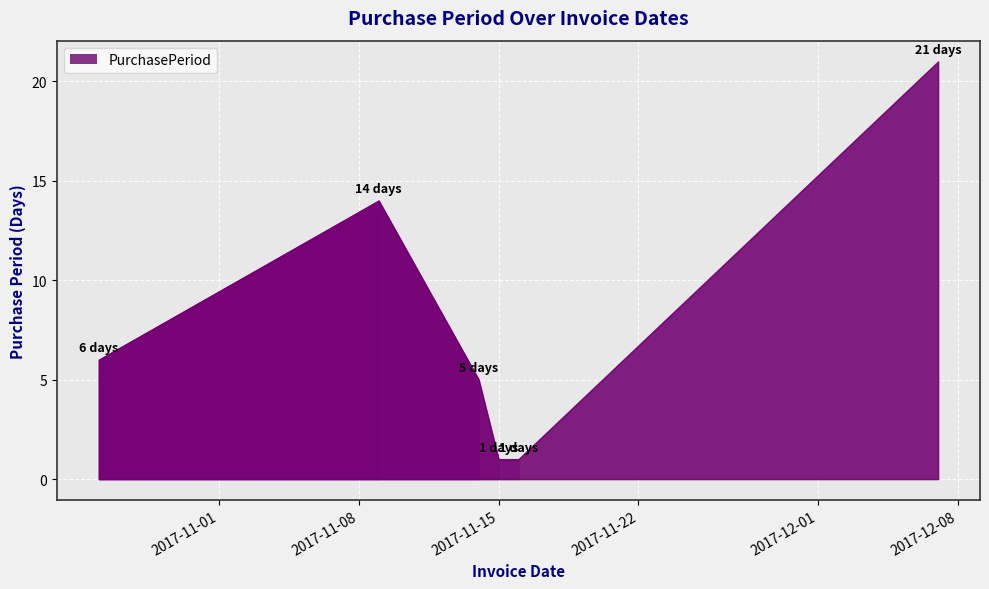

List the labels in order of value, largest first.

2017-12-07, 2017-11-09, 2017-10-26, 2017-11-14, 2017-11-15, 2017-11-16